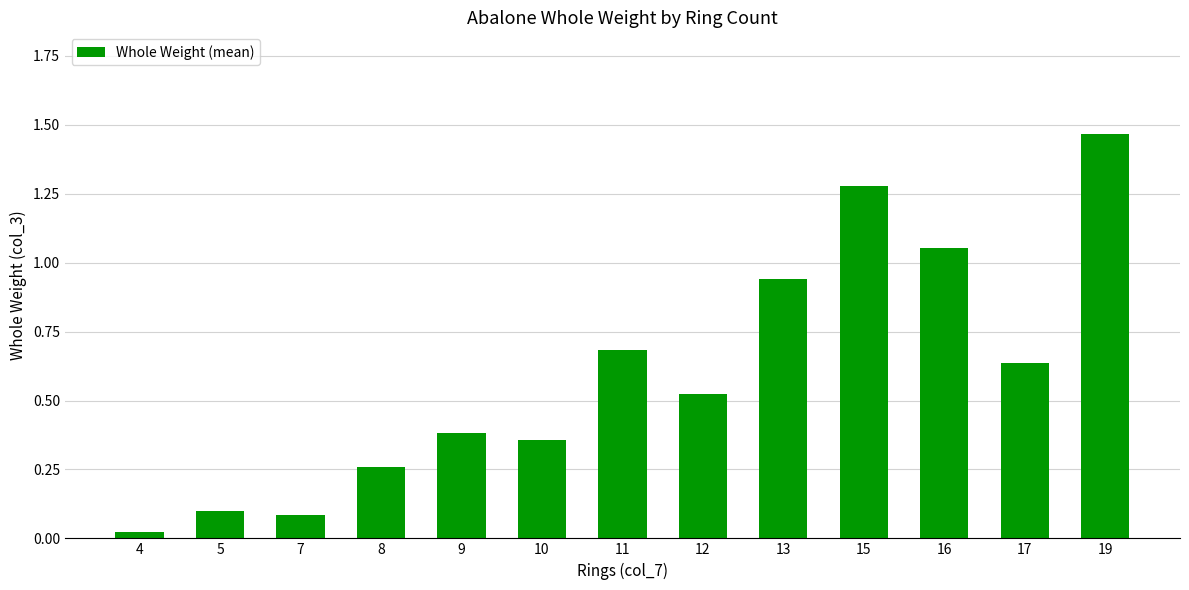

What is the value of the 7th bar from the left?

0.7